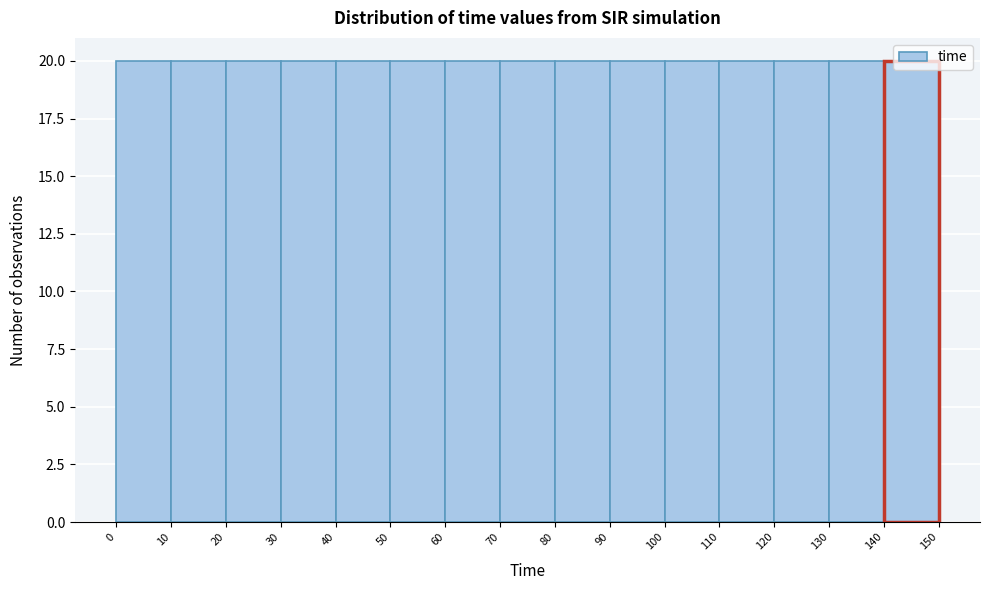

Reading left to right, list every bar in this chart as the range it spans on the x-axis followed by its height. The values are not printed on the chart, so give them approximately, as read against the axis.

0 to 10: 20
10 to 20: 20
20 to 30: 20
30 to 40: 20
40 to 50: 20
50 to 60: 20
60 to 70: 20
70 to 80: 20
80 to 90: 20
90 to 100: 20
100 to 110: 20
110 to 120: 20
120 to 130: 20
130 to 140: 20
140 to 150: 20